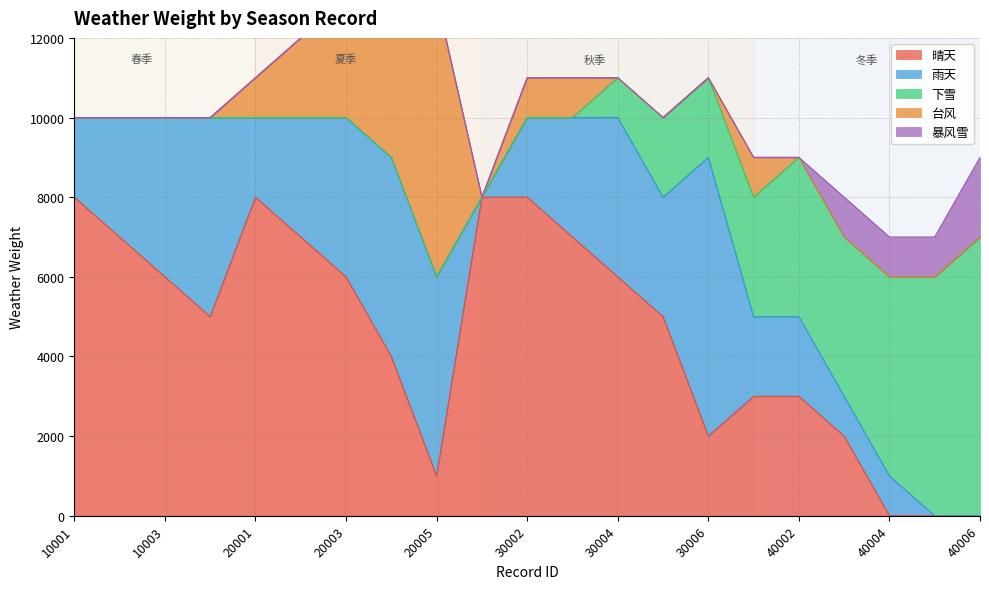

Which label corresponds to the smallest value in the chart?

40004